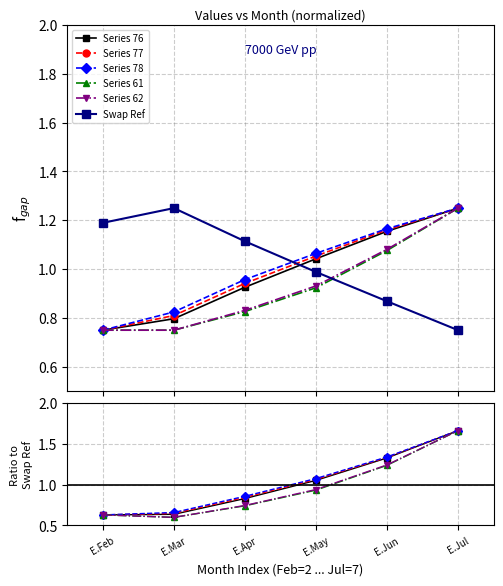

What is the minimum value for Series 76?

0.8